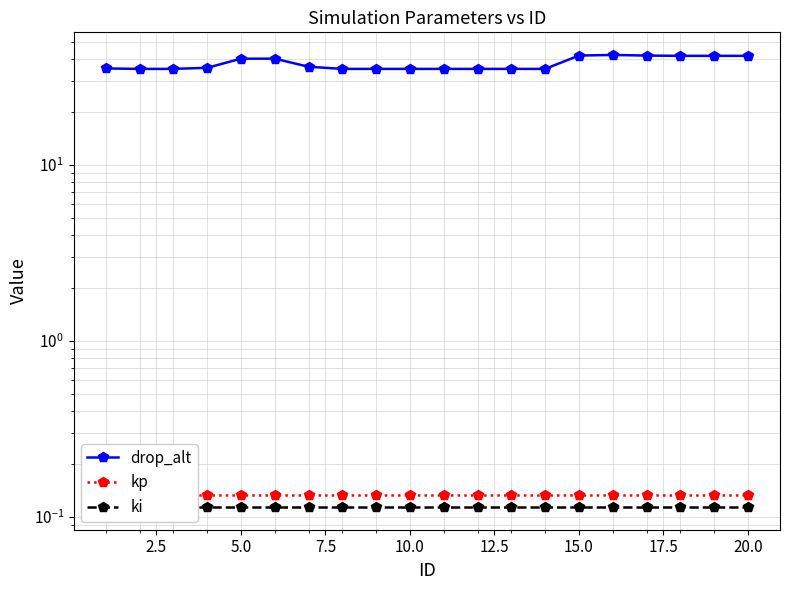

What are all the series names shown in the legend?

drop_alt, kp, ki